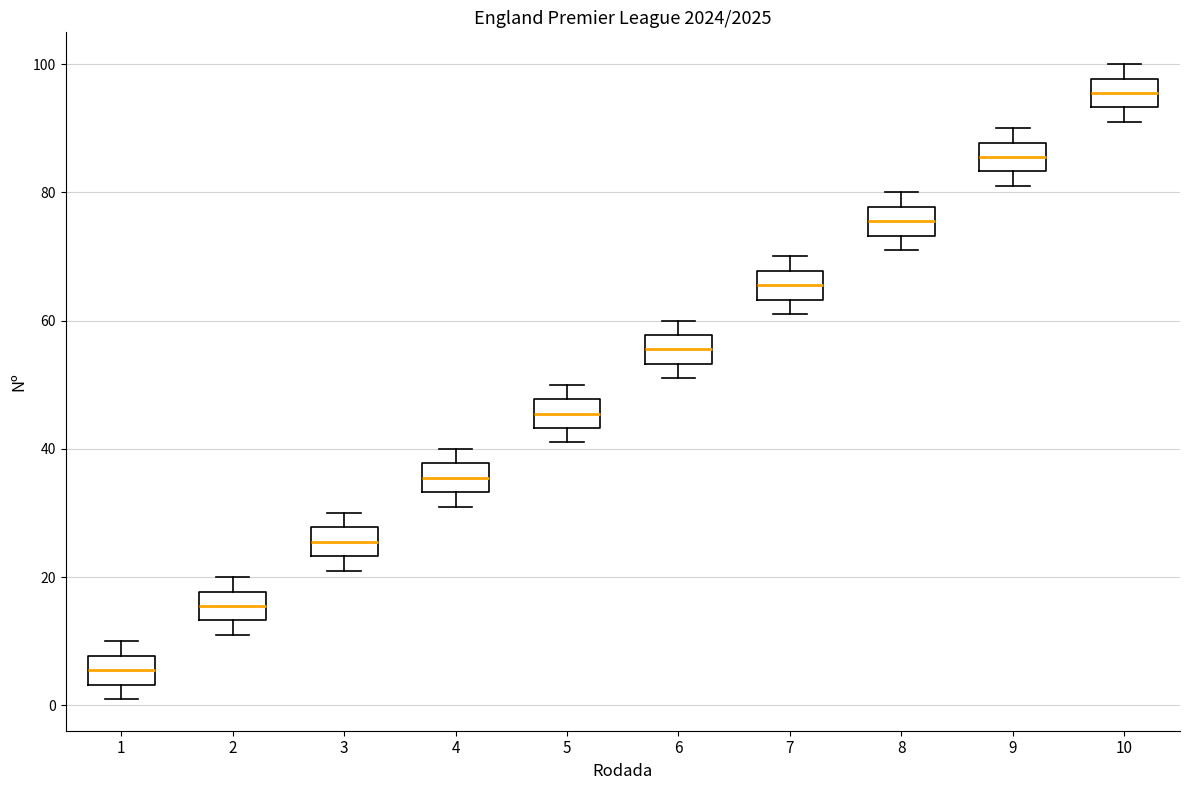

Reading left to right, read every box against the y-axis: the position of its median line, the range the box covers, and the ends of its whiskers. The values are not printed on the chart, so give them approximately, as read against the axis.

1: median 6, box 4 to 8, whiskers 2 to 10
2: median 16, box 14 to 18, whiskers 12 to 20
3: median 26, box 24 to 28, whiskers 22 to 30
4: median 36, box 34 to 38, whiskers 32 to 40
5: median 46, box 44 to 48, whiskers 42 to 50
6: median 56, box 54 to 58, whiskers 52 to 60
7: median 66, box 64 to 68, whiskers 62 to 70
8: median 76, box 74 to 78, whiskers 72 to 80
9: median 86, box 84 to 88, whiskers 82 to 90
10: median 96, box 94 to 98, whiskers 92 to 100